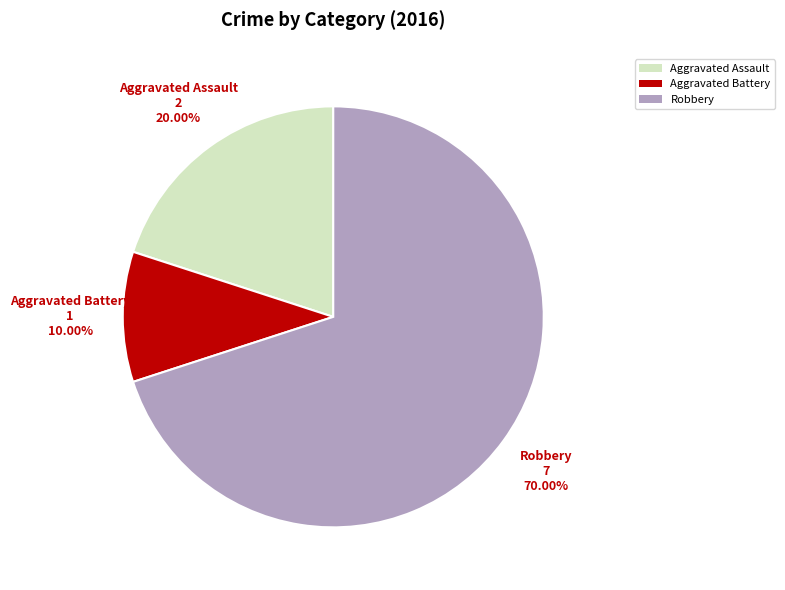

What is the smallest slice in the pie chart?

Aggravated Battery